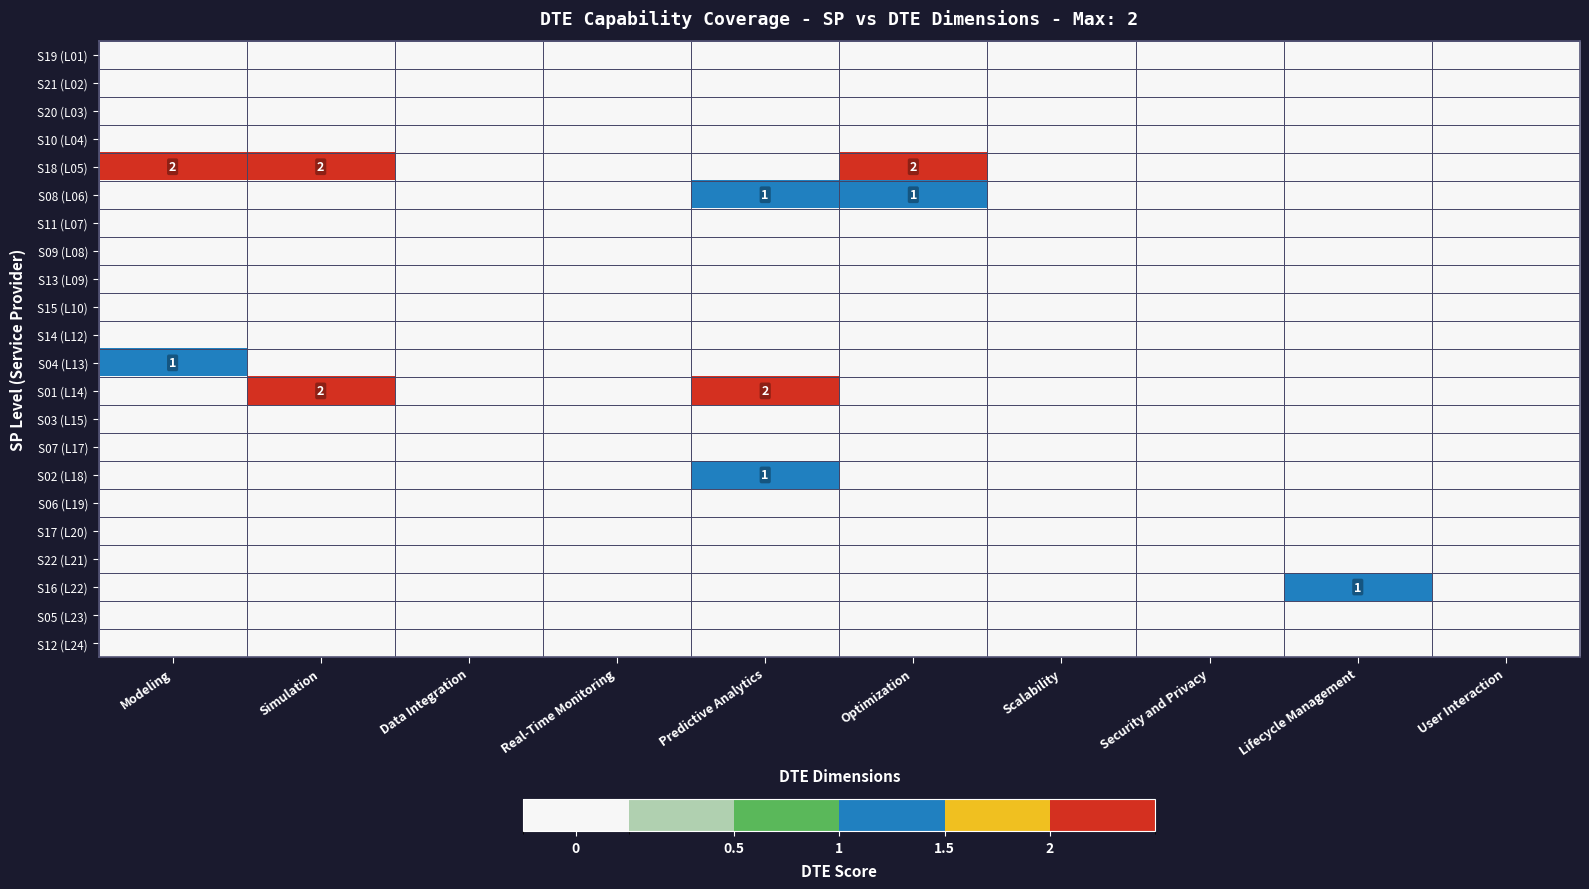

How many data points does each series have?

10